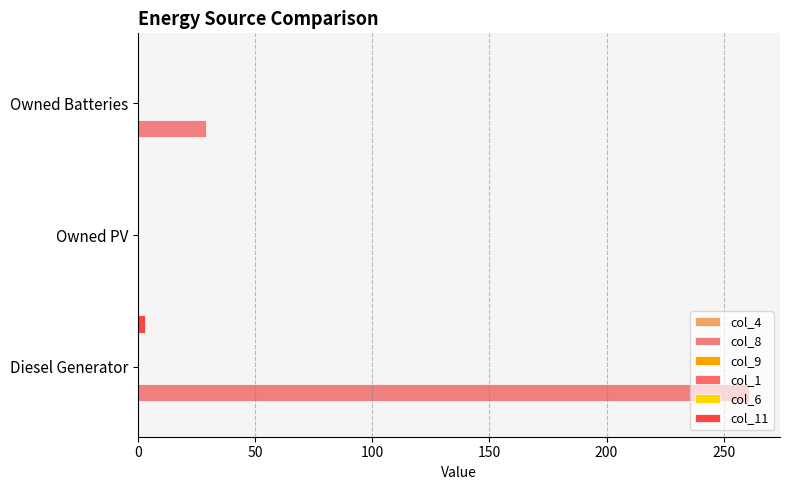

At how many categories does at least one series exceed 14?

2